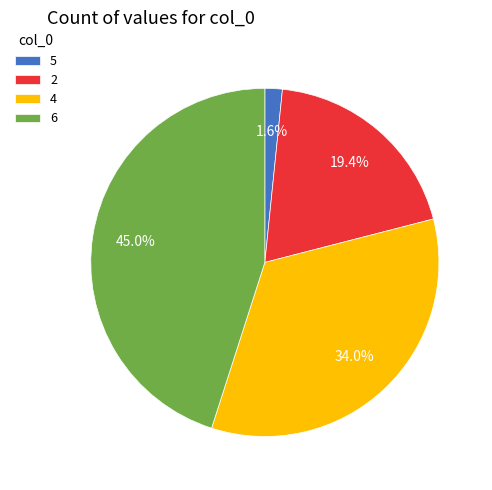

The 4 slice represents 34% of the pie. True or false?

True